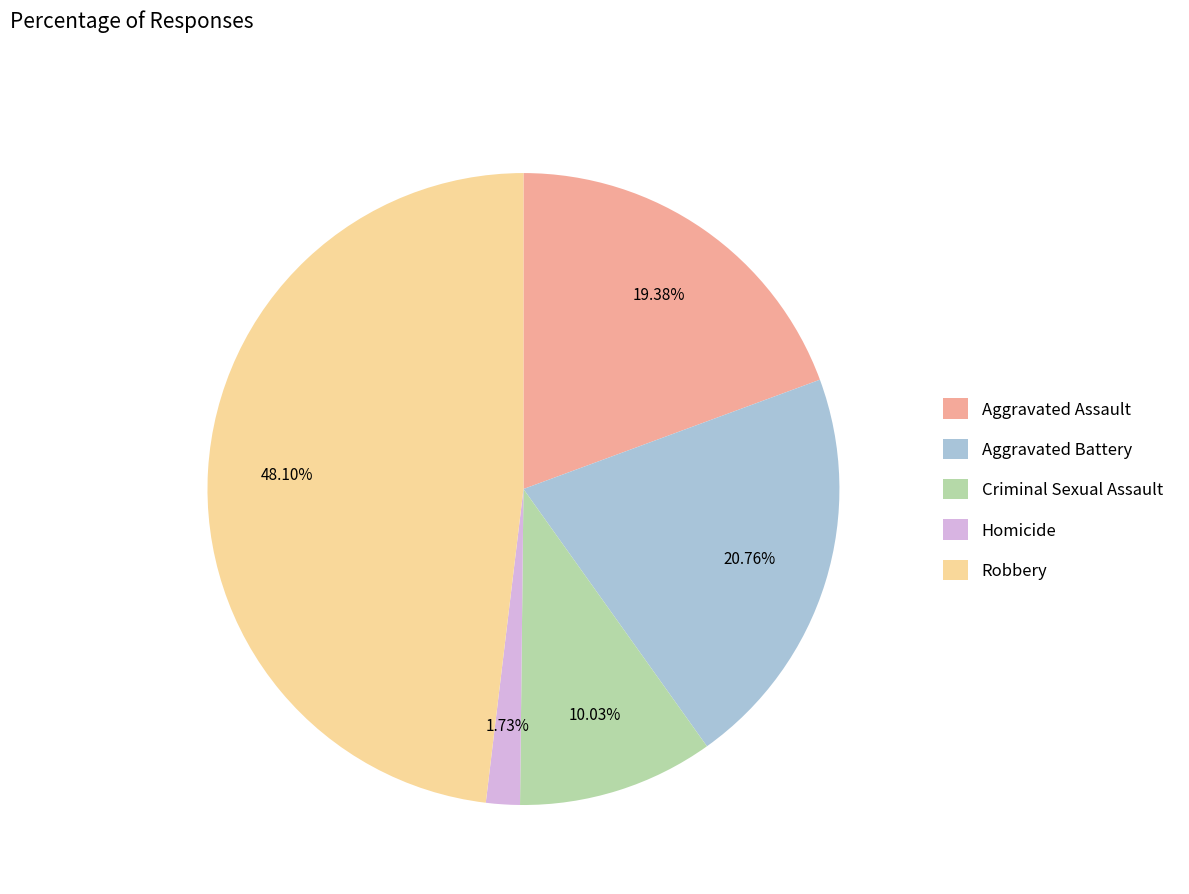

What is the smallest slice in the pie chart?

Homicide